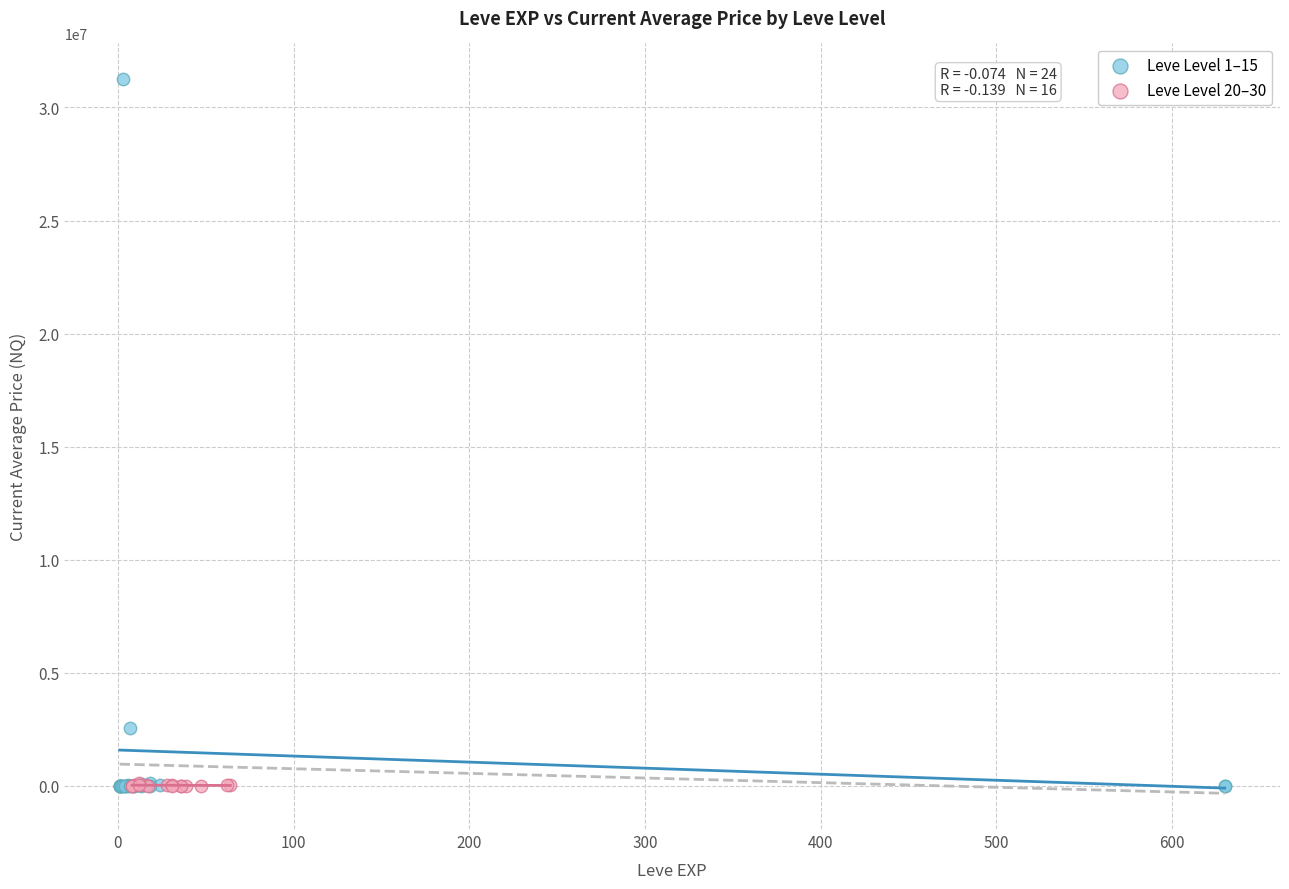

Which series has the largest Y range (max minus min)?

Leve Level 1–15